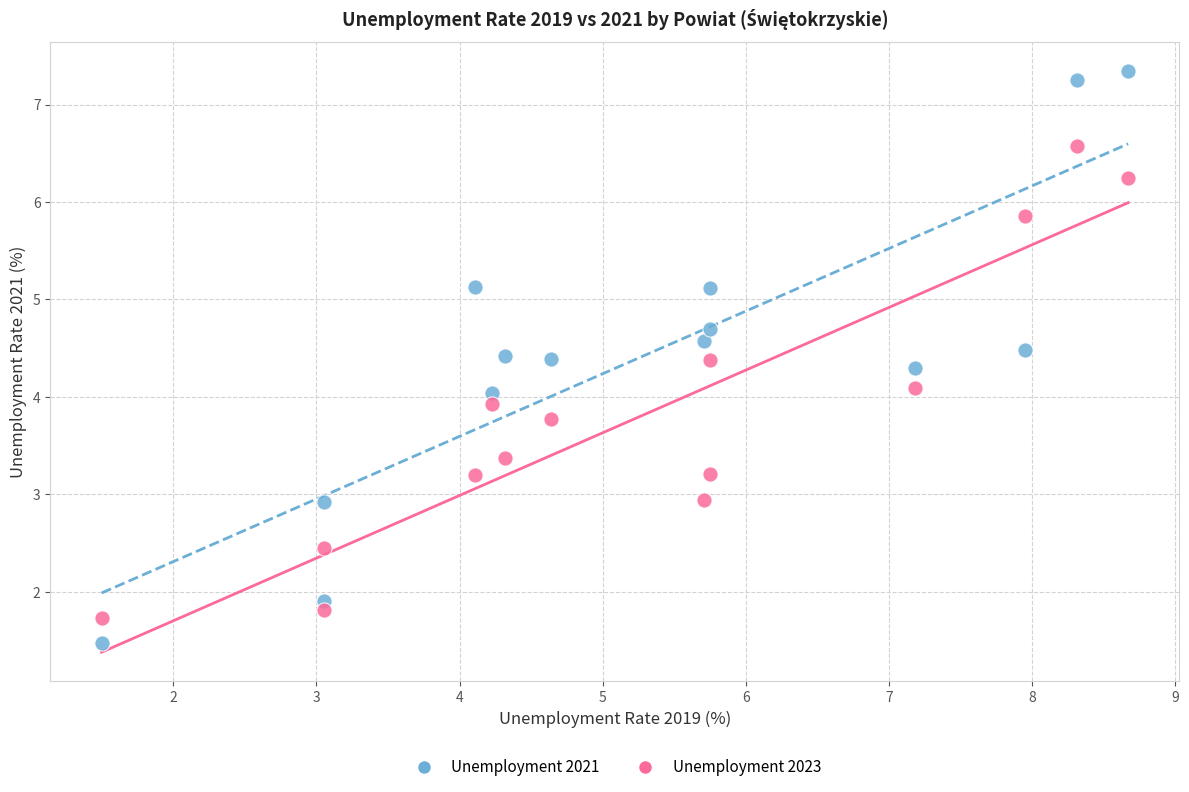

Across all data points, what is the range of X values (max minus min)?

7.2